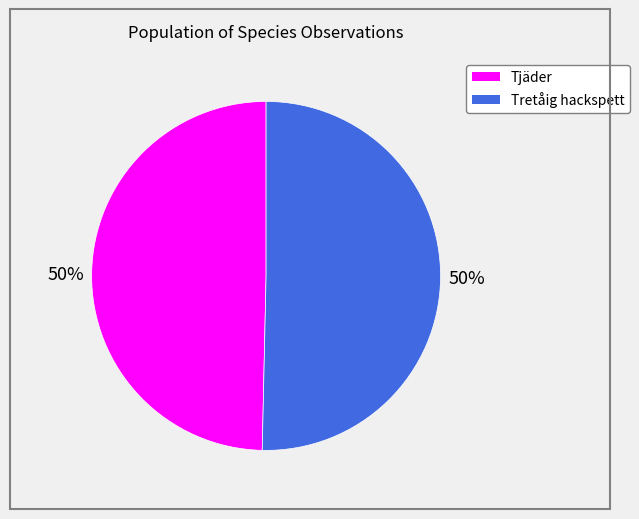

Is the sum of Tretåig hackspett and Tjäder greater than half?

Yes